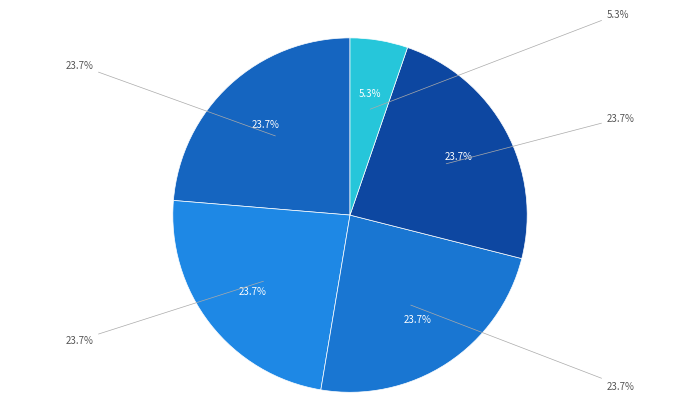

Count the number of slices in the pie.

5